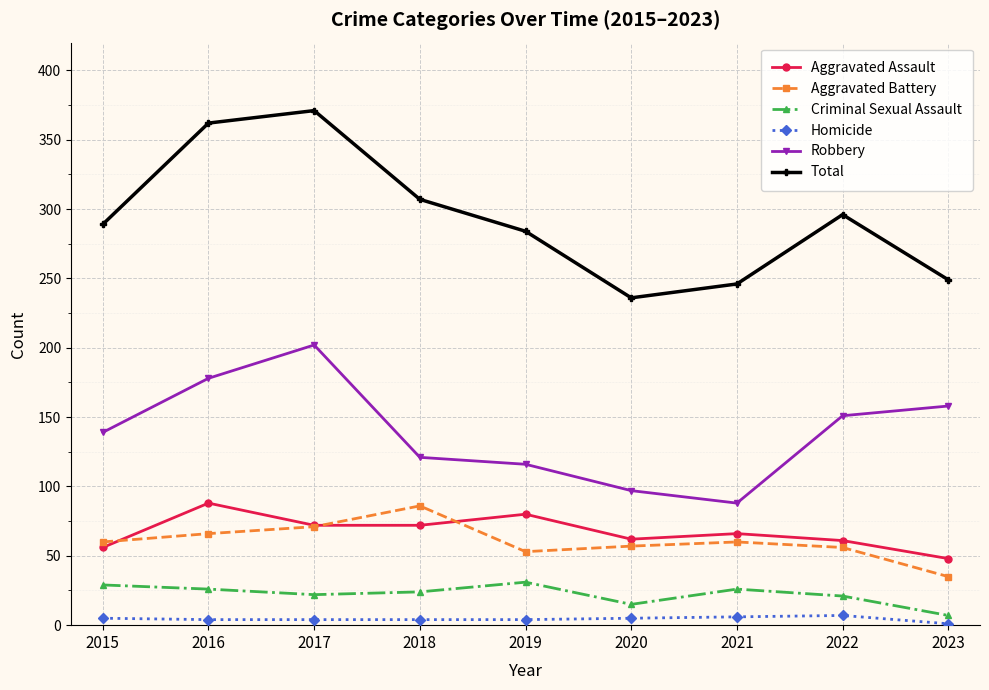

Which series has the largest total across all categories?

Total